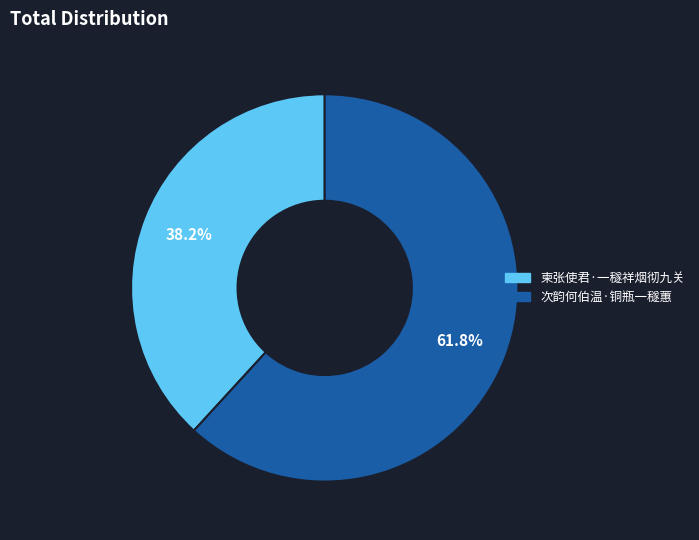

Between 柬张使君·一穟祥烟彻九关 and 次韵何伯温·铜瓶一穟蕙, which is larger?

次韵何伯温·铜瓶一穟蕙